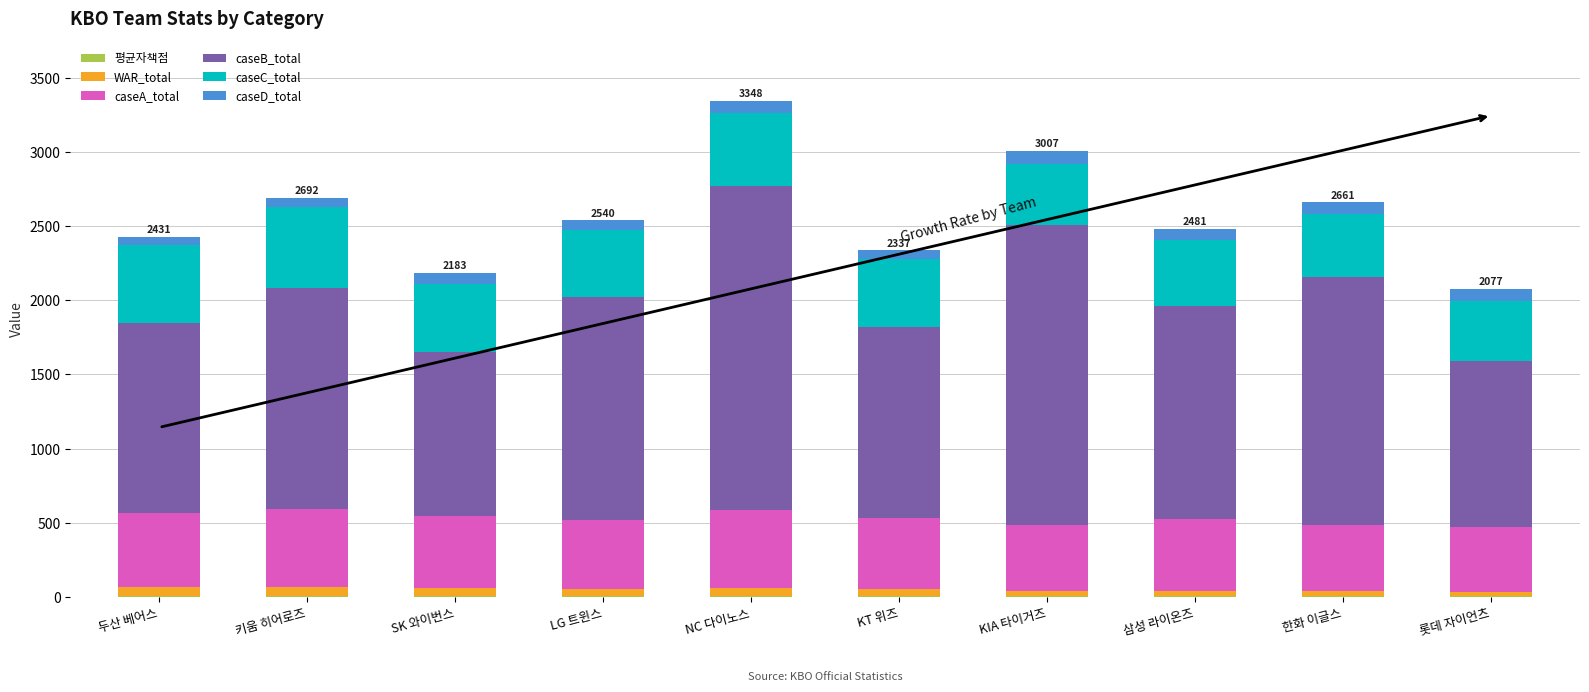

Between 롯데 자이언츠 and SK 와이번스, which is larger?

롯데 자이언츠